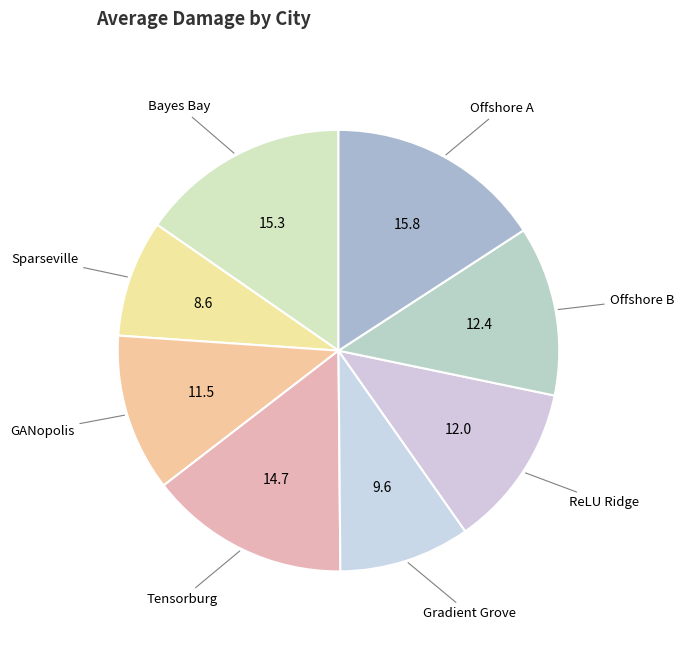

How many slices are in this pie chart?

8